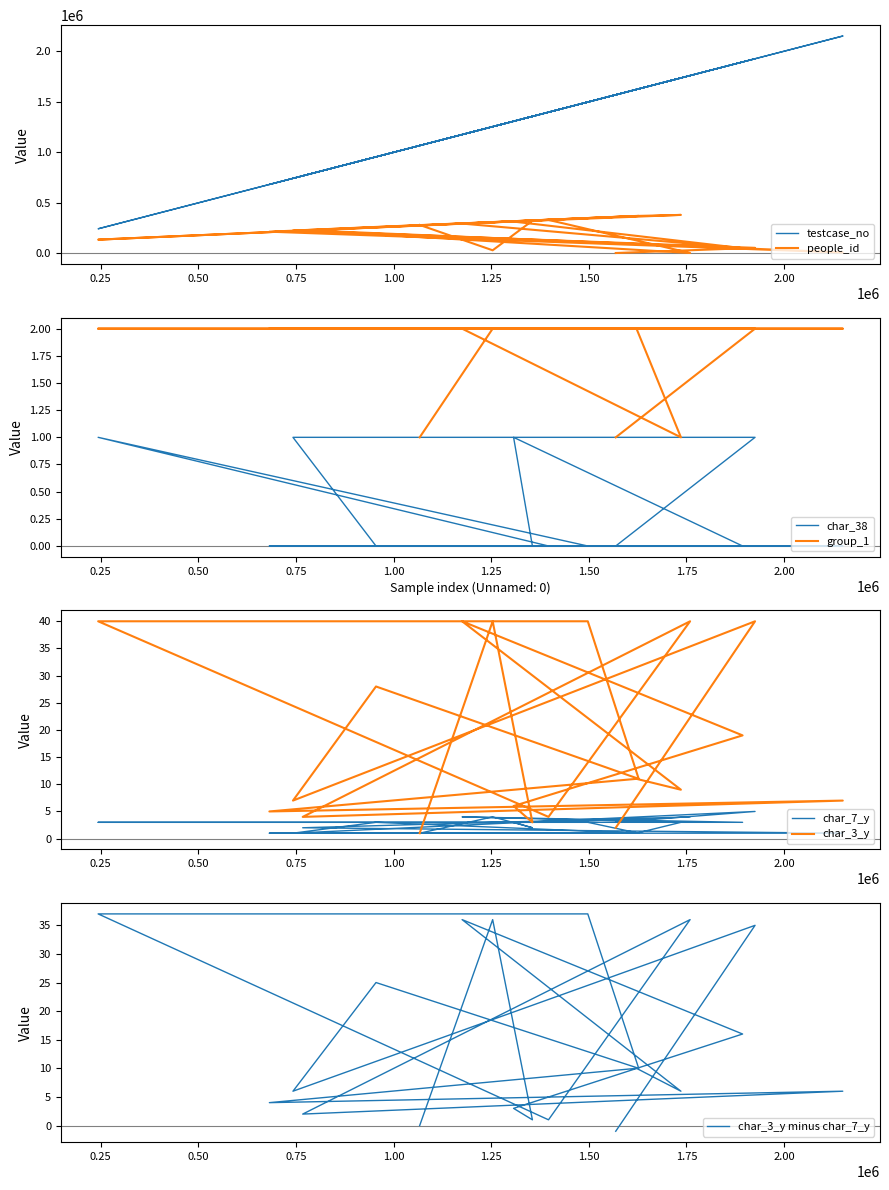

Which series has the largest range (max minus min)?

testcase_no